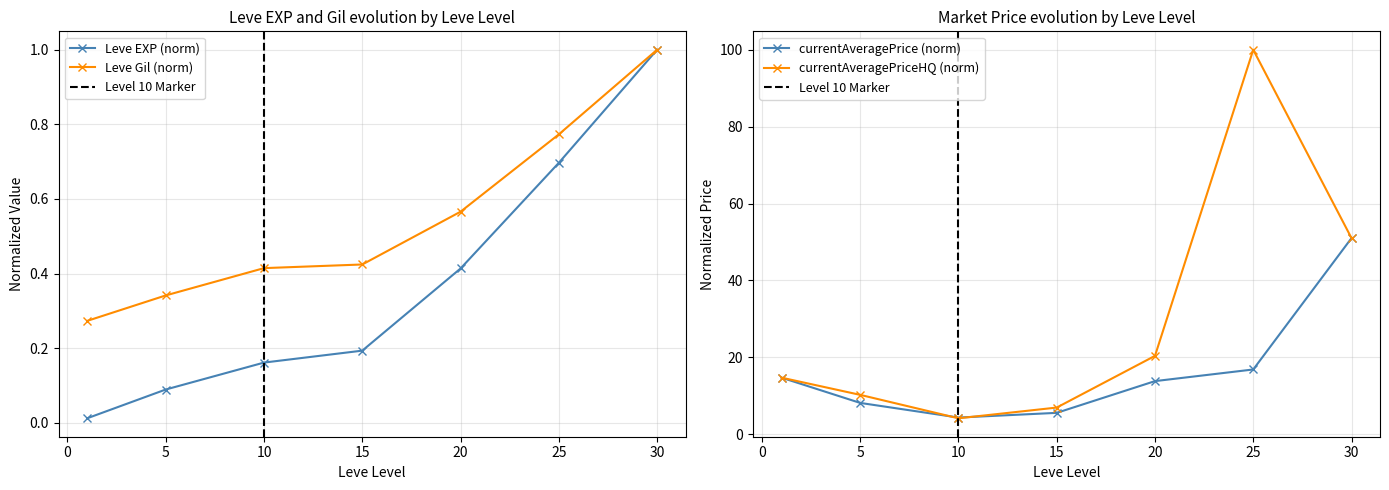

At which label does currentAveragePrice reach its peak?

30